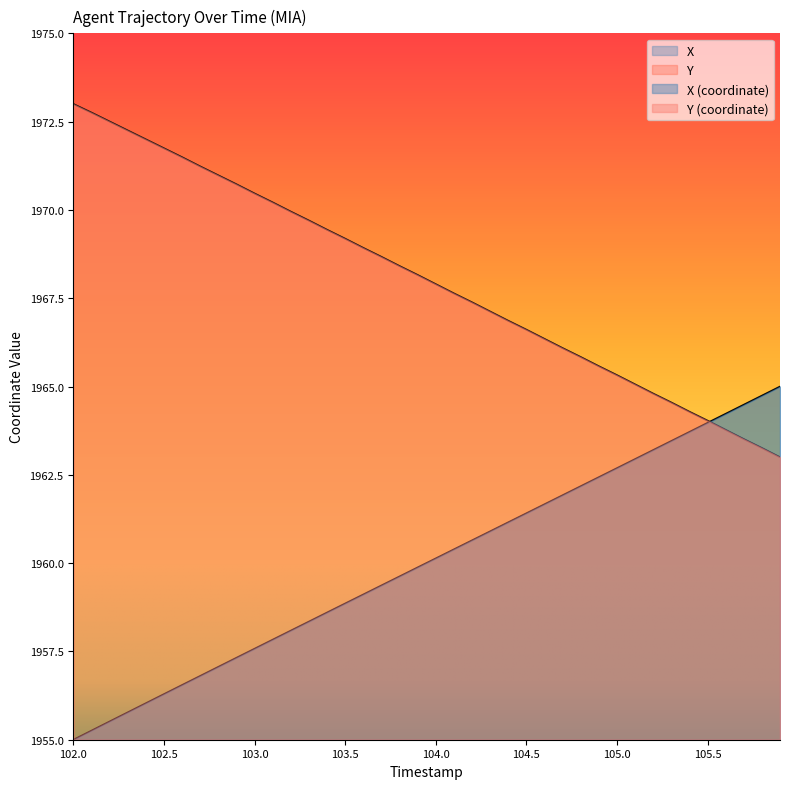

What is the average value of the X series?

1960.0